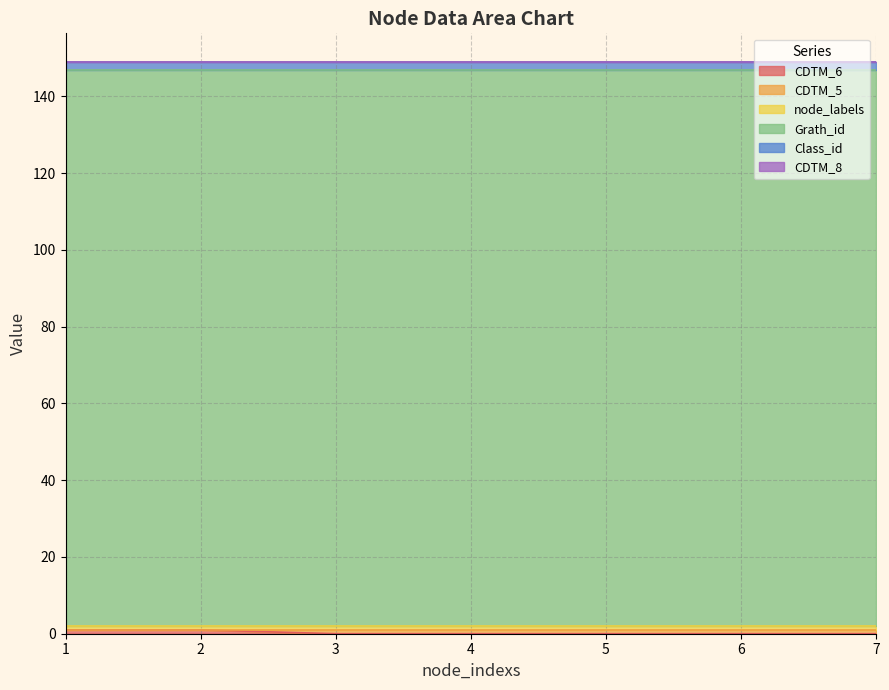

What value does the CDTM_5 series have at 5?

1